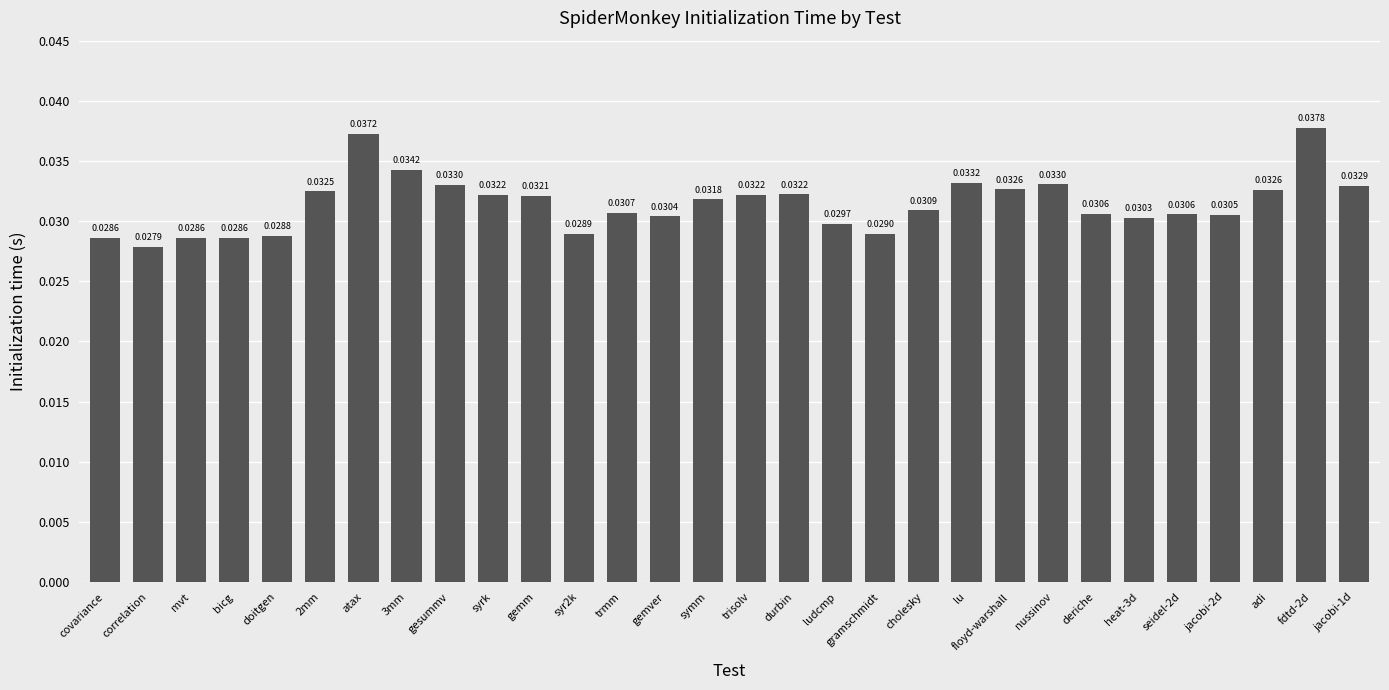

What is the label of the 16th bar from the left?

trisolv